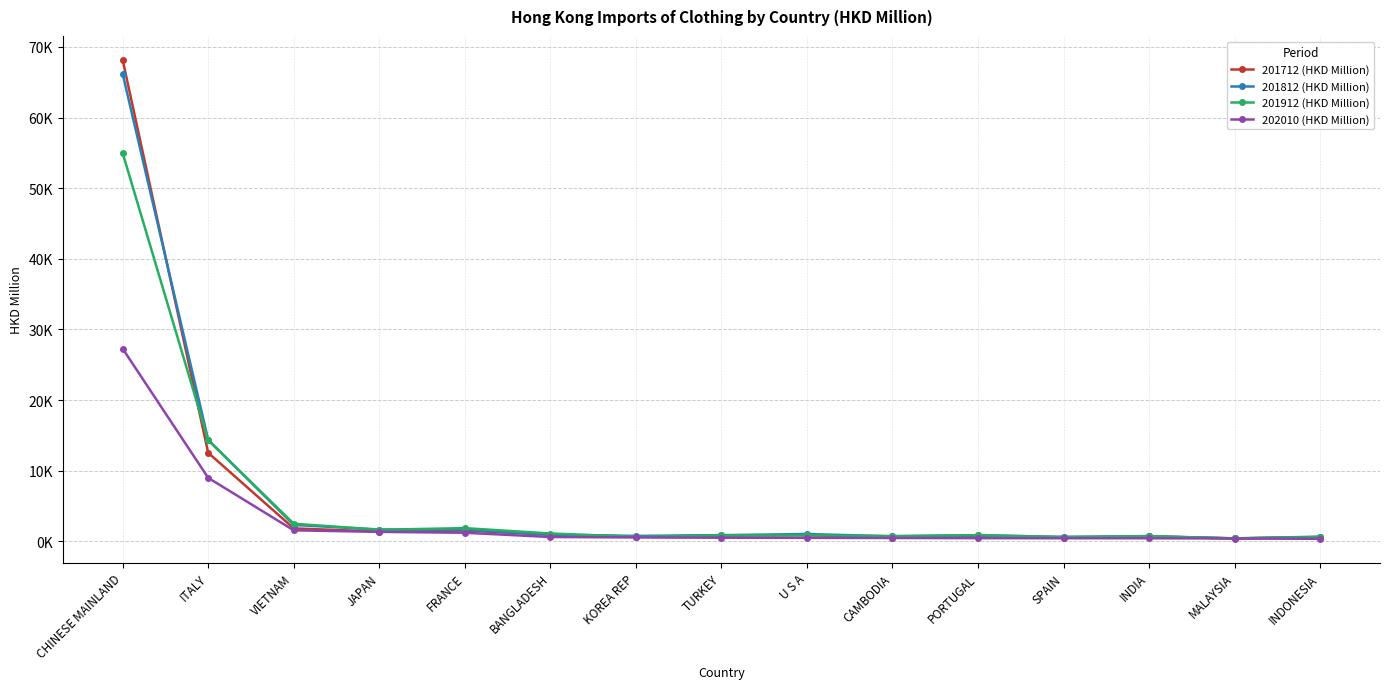

What is the minimum value shown in the chart?

338.6